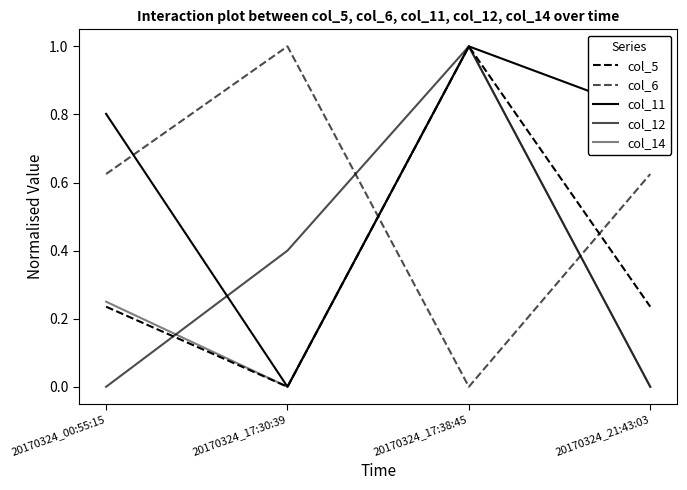

Between 20170324_00:55:15 and 20170324_17:38:45, which series saw the biggest shift?

col_12